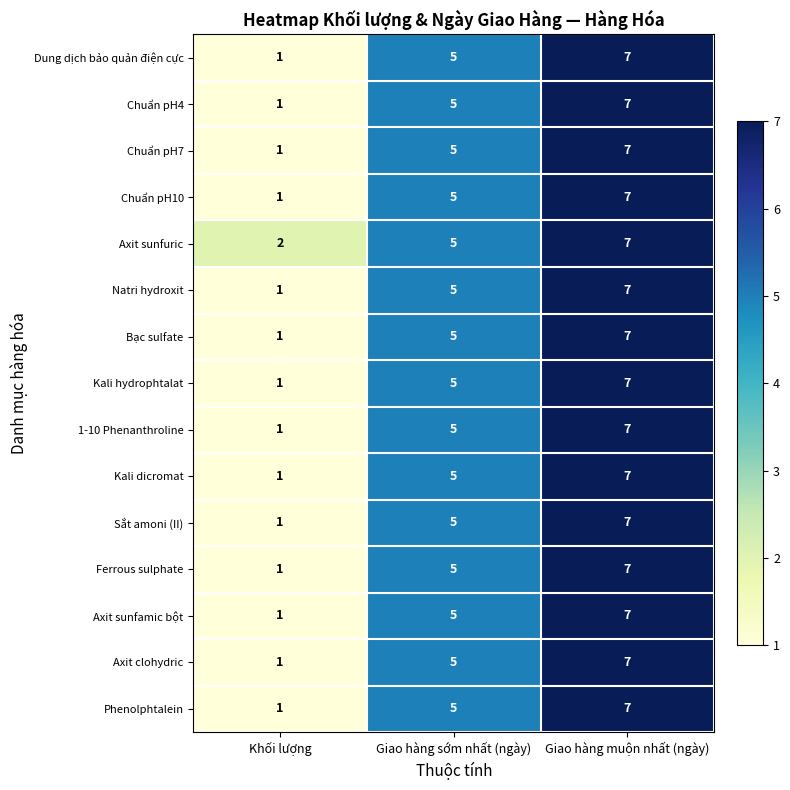

Where is Natri hydroxit nearest to the value 4?

Giao hàng sớm nhất (ngày)